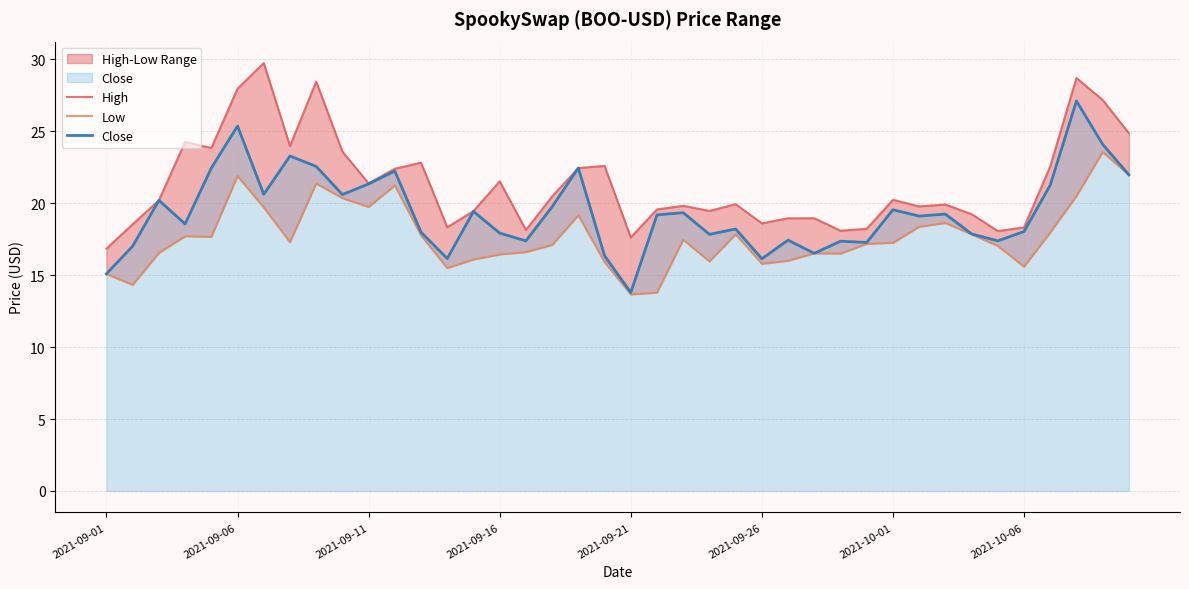

What is the sum of all Low values?

706.7